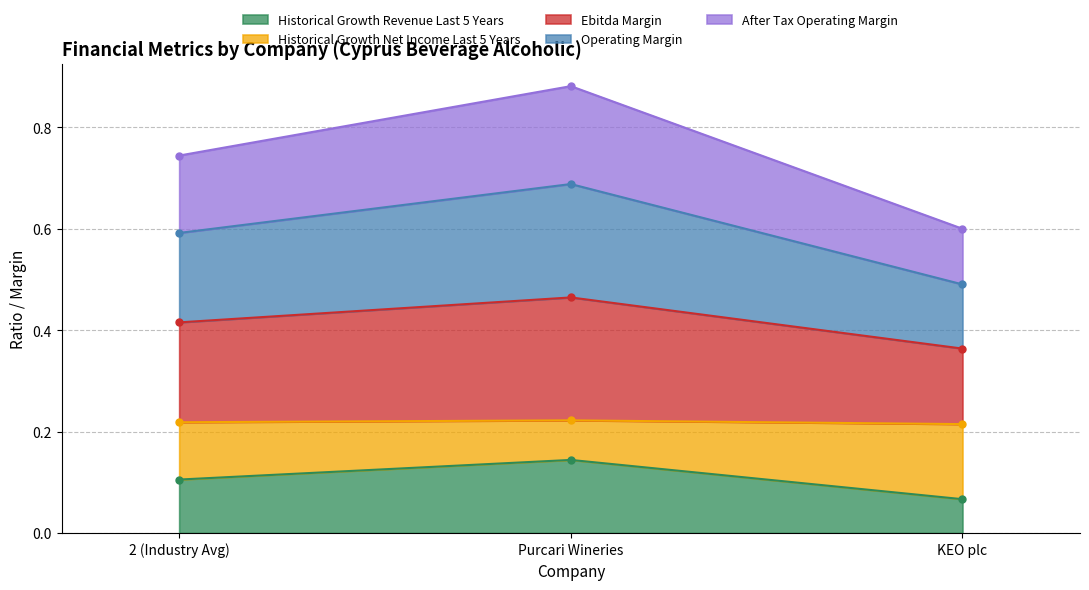

Which category has the highest value in the operating_margin series?

Purcari Wineries